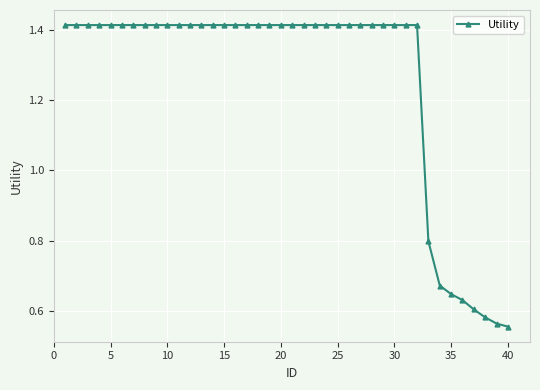

What is the difference between the maximum and minimum values?

0.9